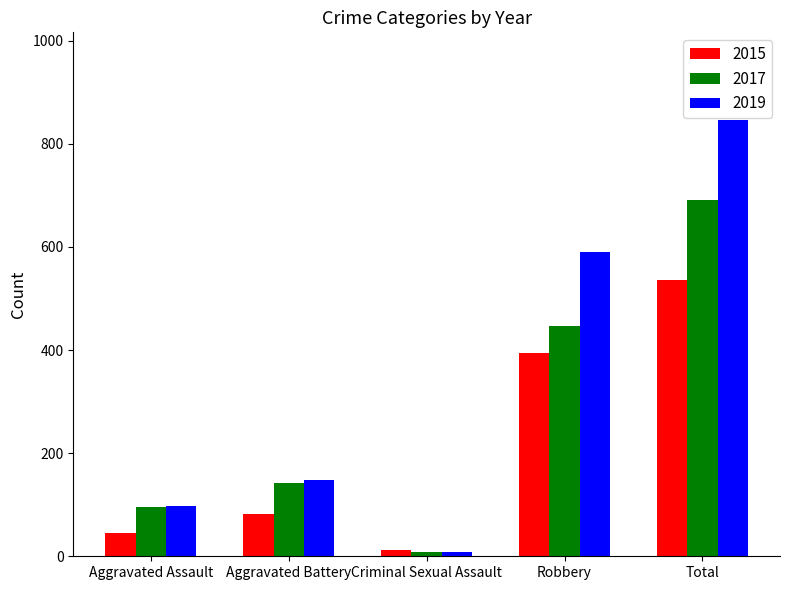

How many bars are there in each group?

3